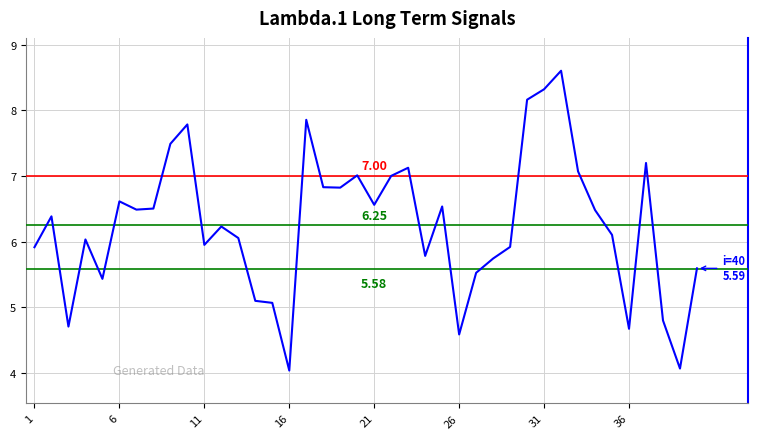

What is the average value?

6.3